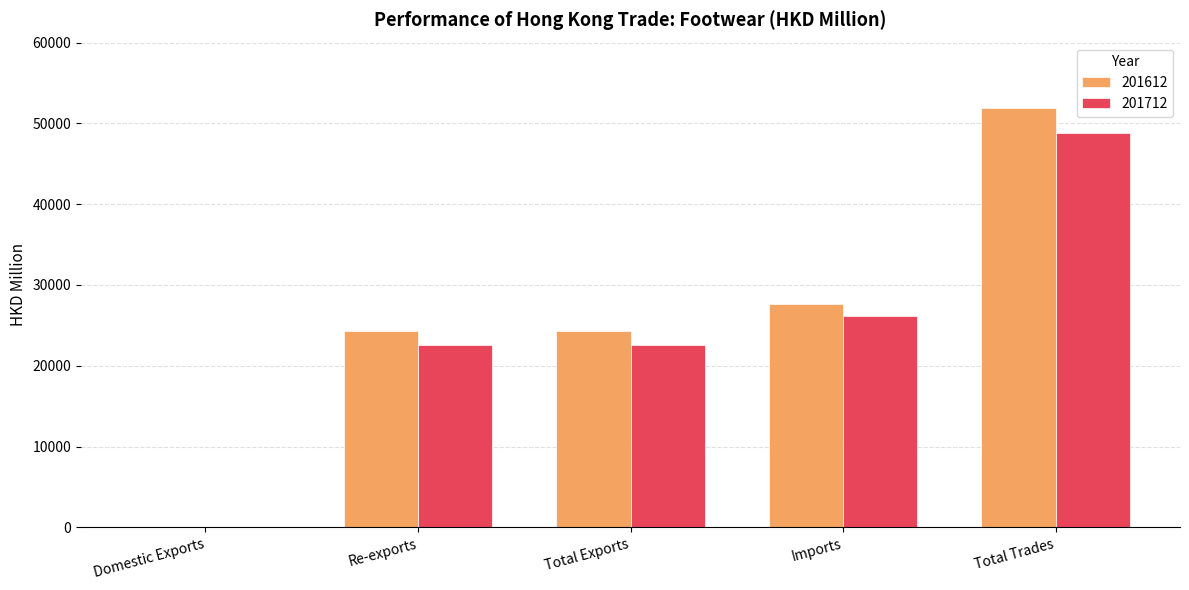

Count the number of categories in the chart.

5